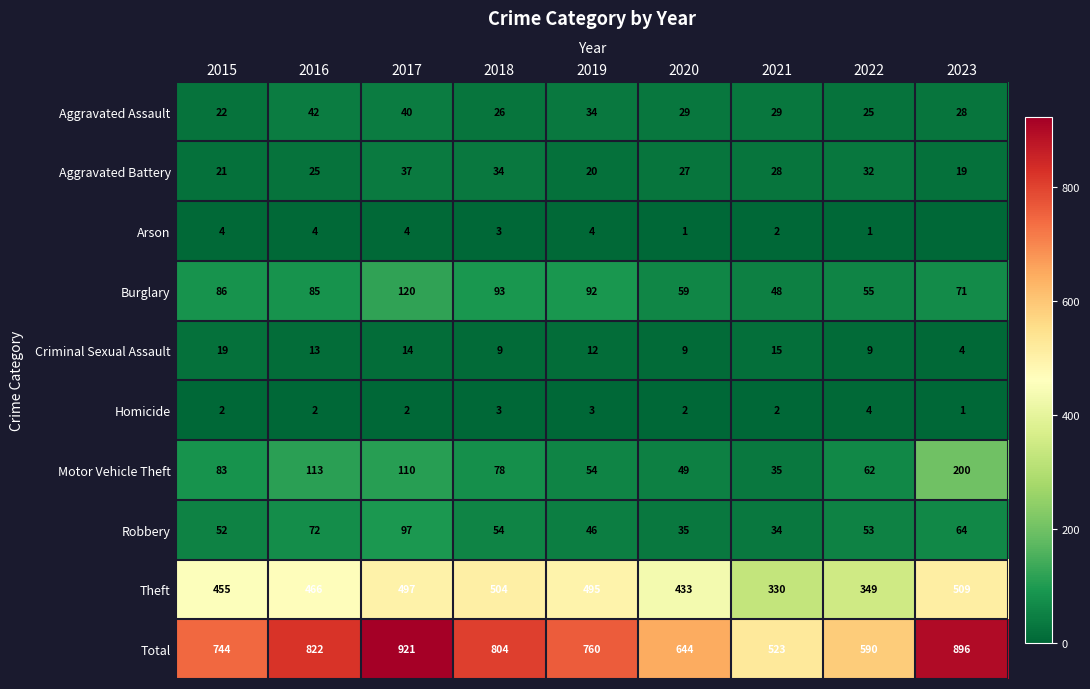

The value of Arson at 2018 is 5. True or false?

False